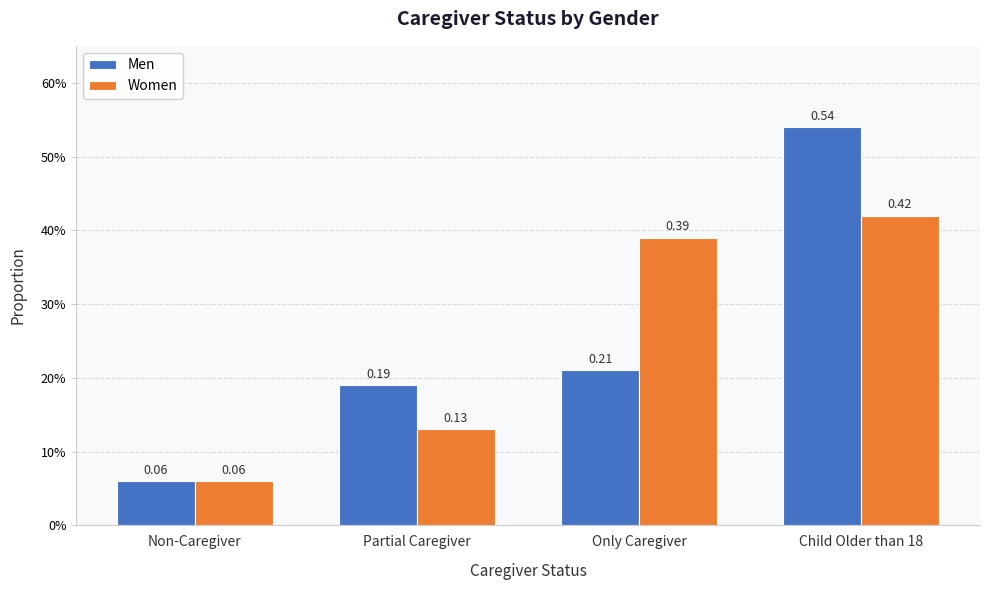

Reading left to right, what are all the values shown in this chart?

Men: 0.1	0.2	0.2	0.5
Women: 0.1	0.1	0.4	0.4